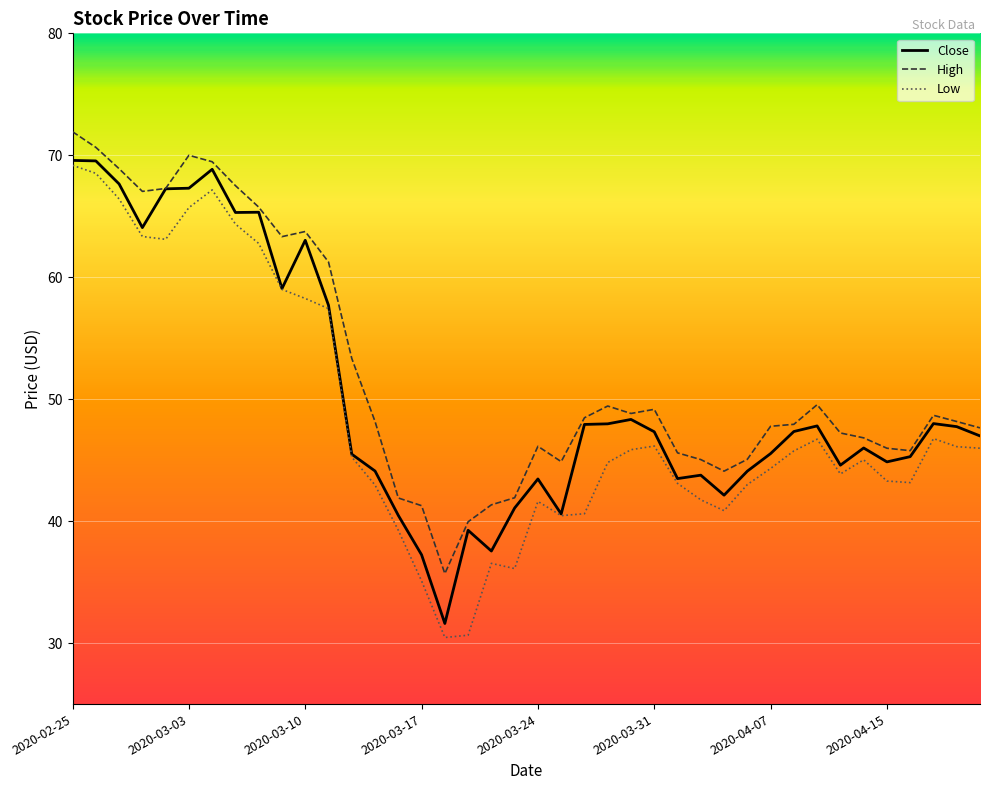

What is the minimum value shown in the chart?

30.5